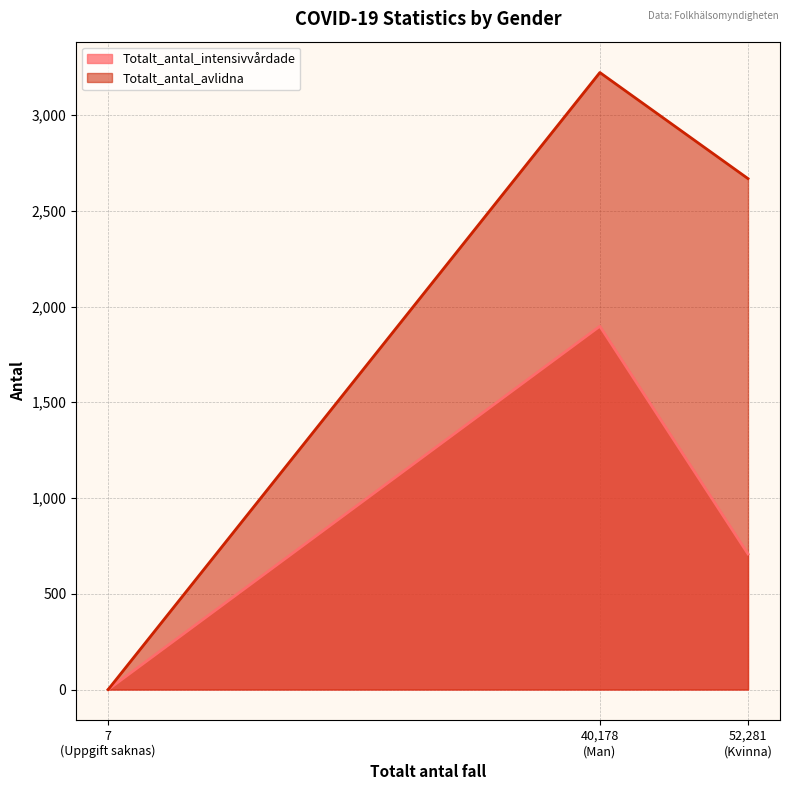

What is the maximum value for Totalt_antal_avlidna?

3222